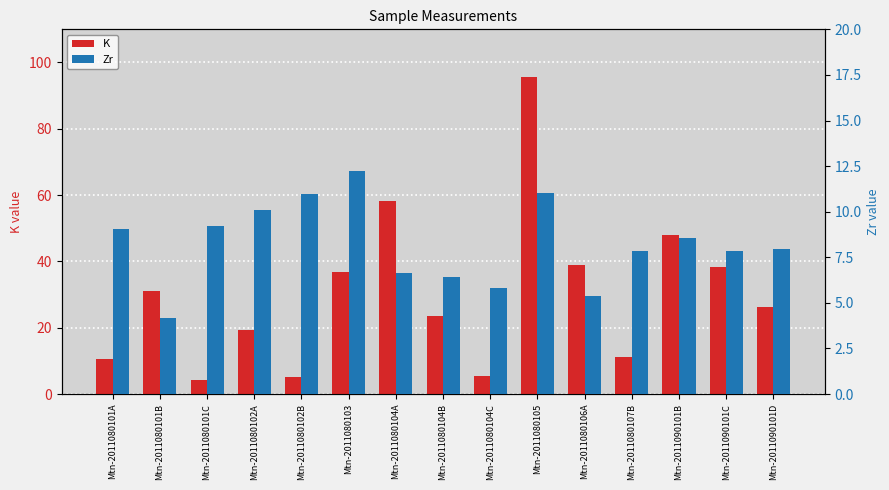

Are the bars horizontal?

No